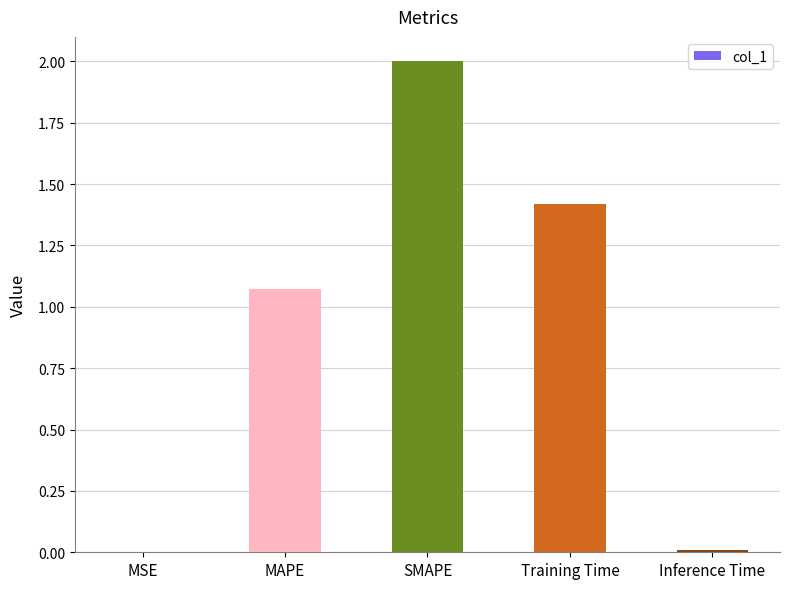

What value does the data have at SMAPE?

2.0